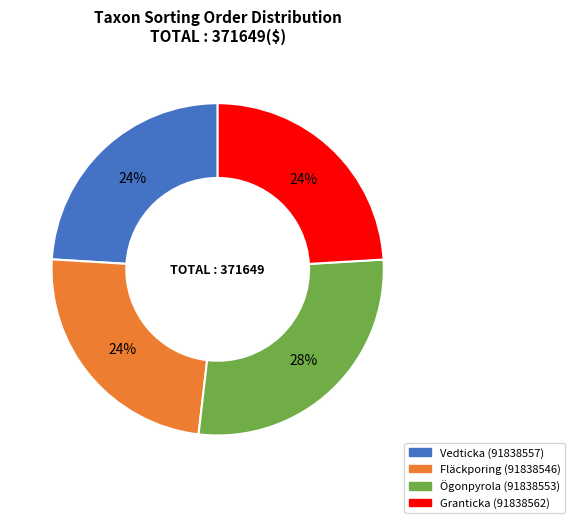

To the nearest percent, what portion does Fläckporing (91838546) represent?

24%